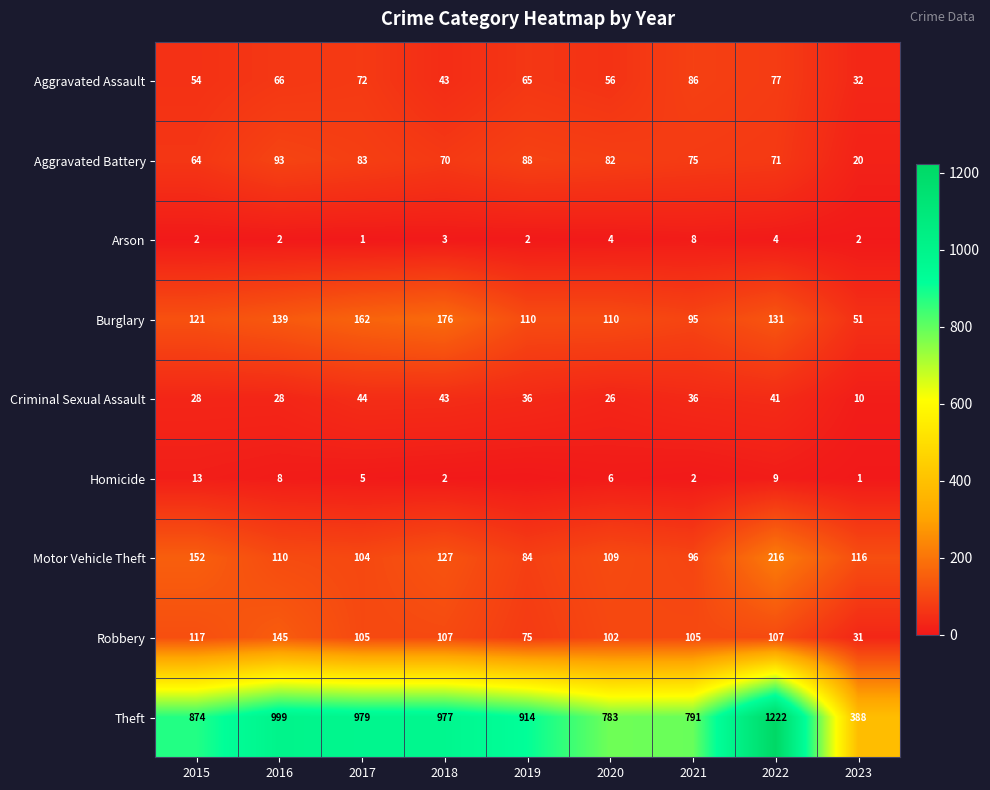

Is the value of Robbery at 2019 greater than the value of Theft at 2020?

No